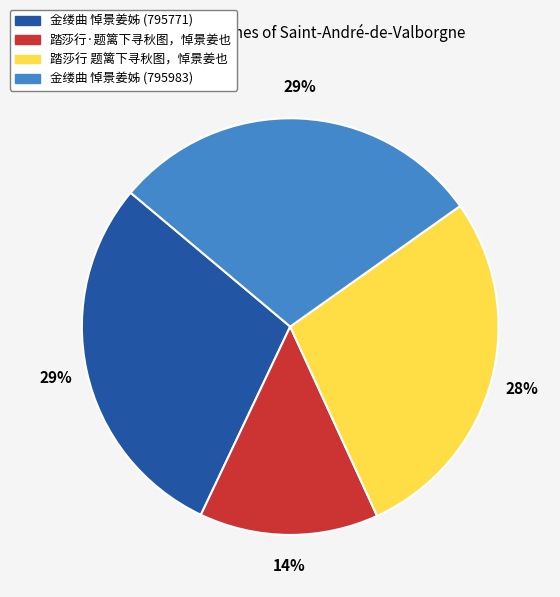

Is there any slice that represents more than half of the pie?

No